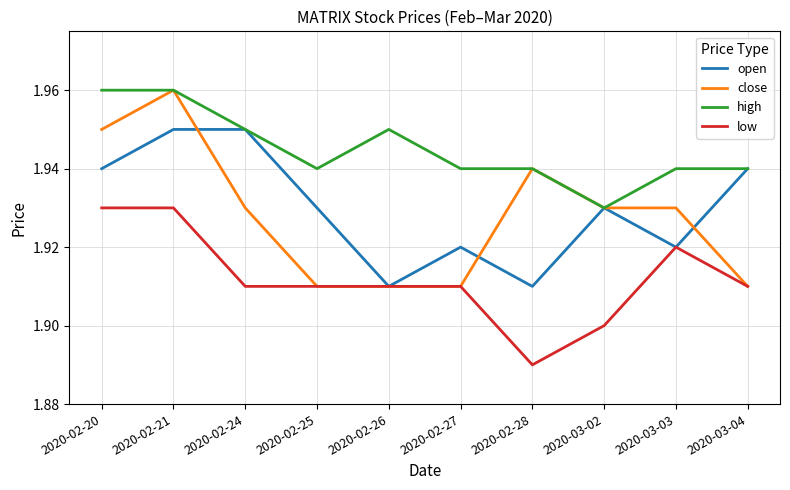

Which label corresponds to the smallest value in the chart?

2020-02-28